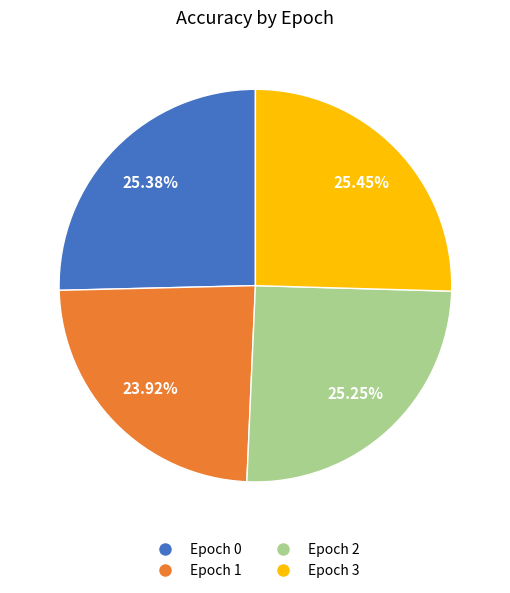

Is there any slice that represents more than half of the pie?

No